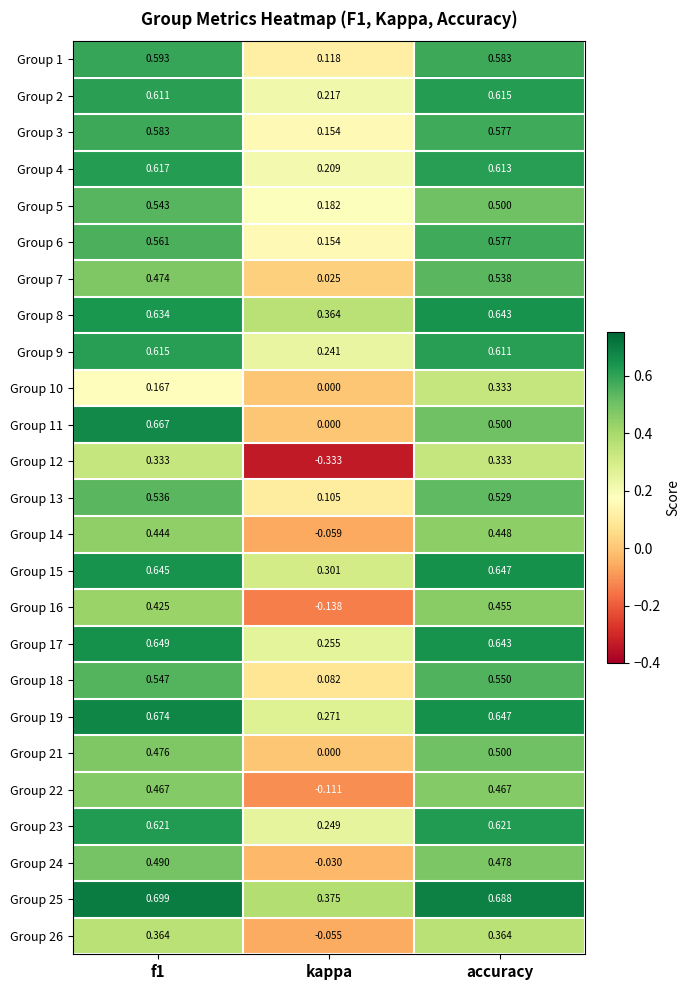

How many values in Group 12 are below zero?

1